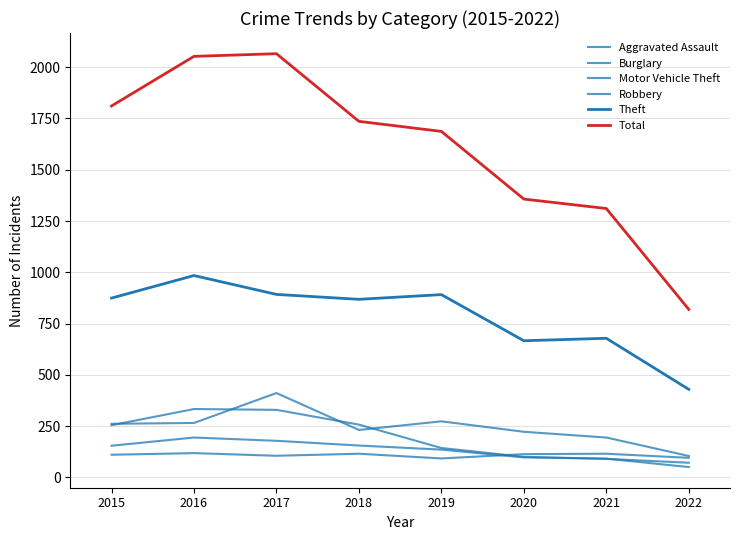

At which category is the sum across all series the highest?

2017